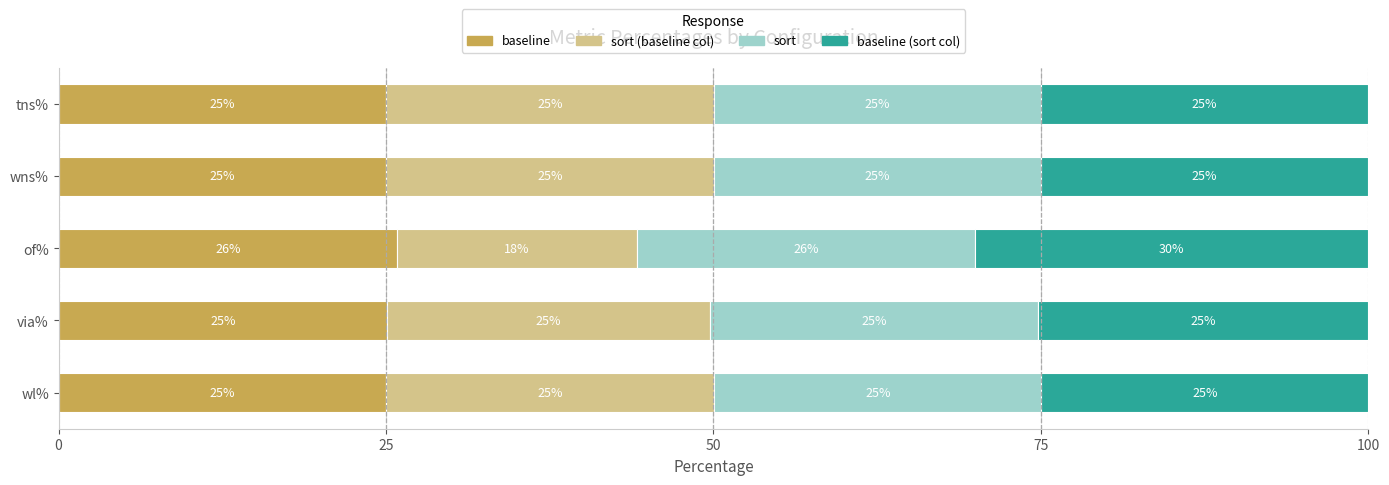

What is the total value across all series at wl%?

100.0